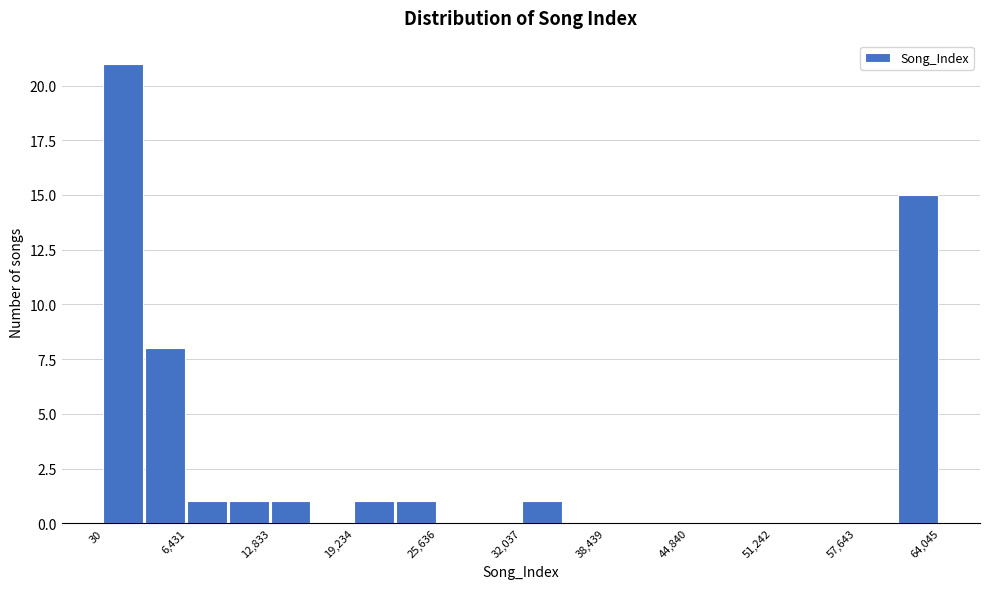

Around what value on the x-axis is the tallest bar? Give the approximate position of its centre, as read against the axis.

2000